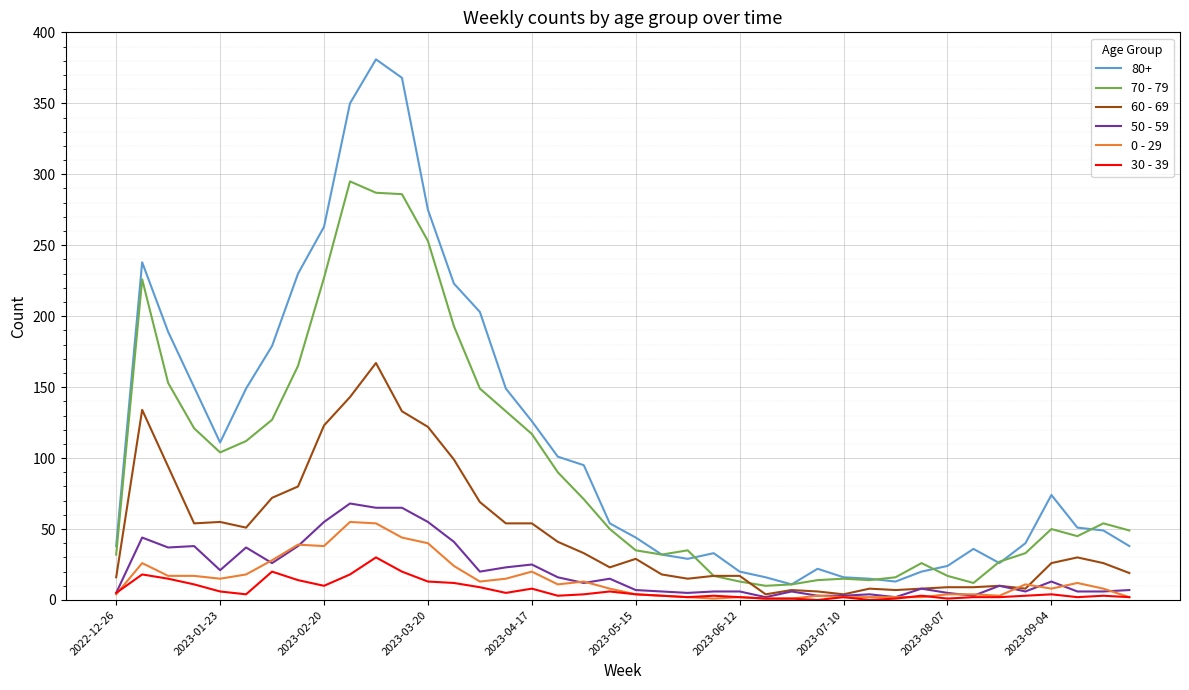

Does the chart have visible grid lines?

Yes